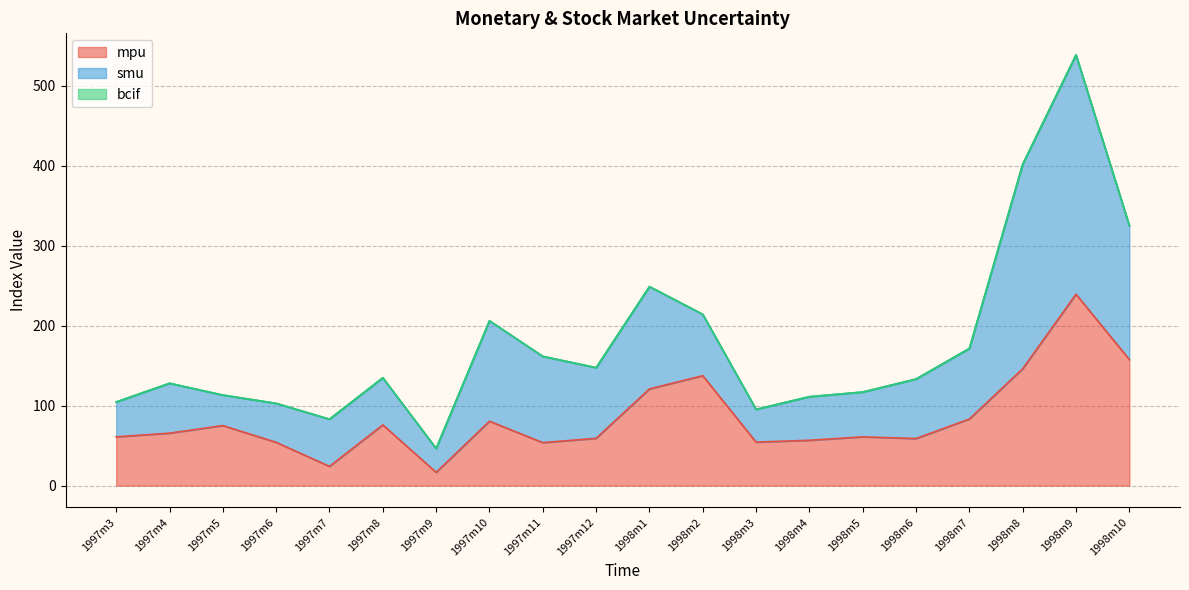

How many lines are shown in the chart?

3